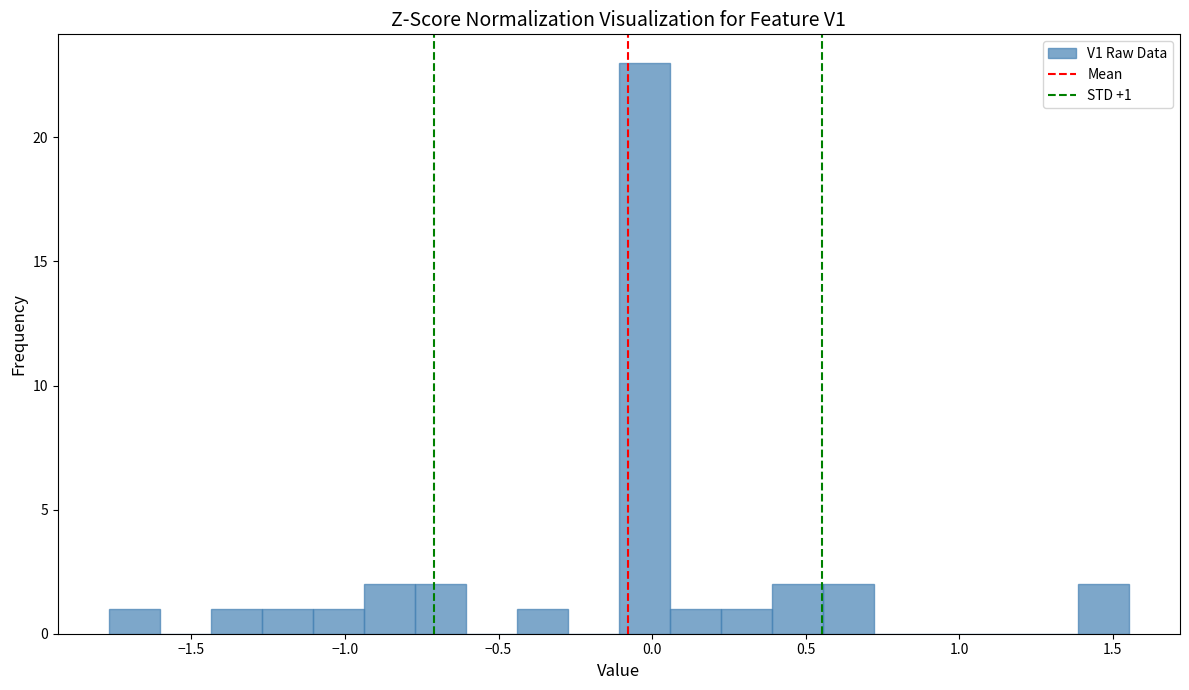

Read against the x-axis, roughly where is the centre of the tallest bar?

0.00